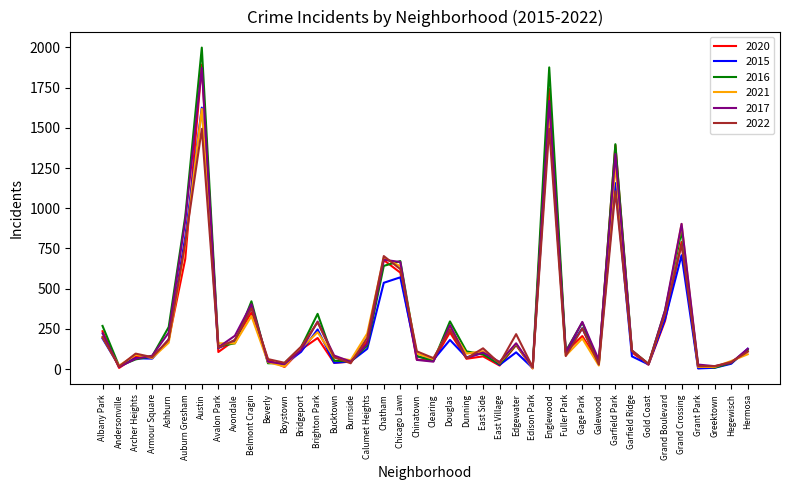

Is the value of 2016 at Dunning greater than the value of 2020 at Albany Park?

No